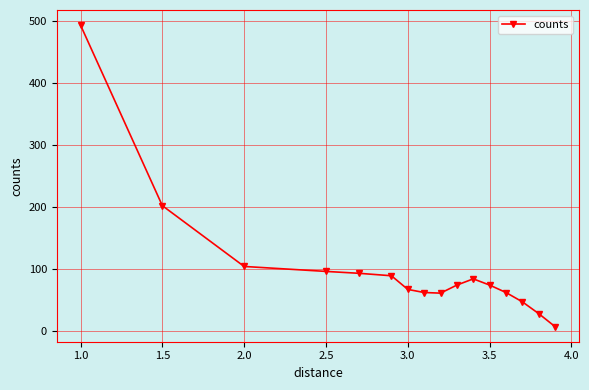

True or false: the data has more than 0 interior local peaks.

True